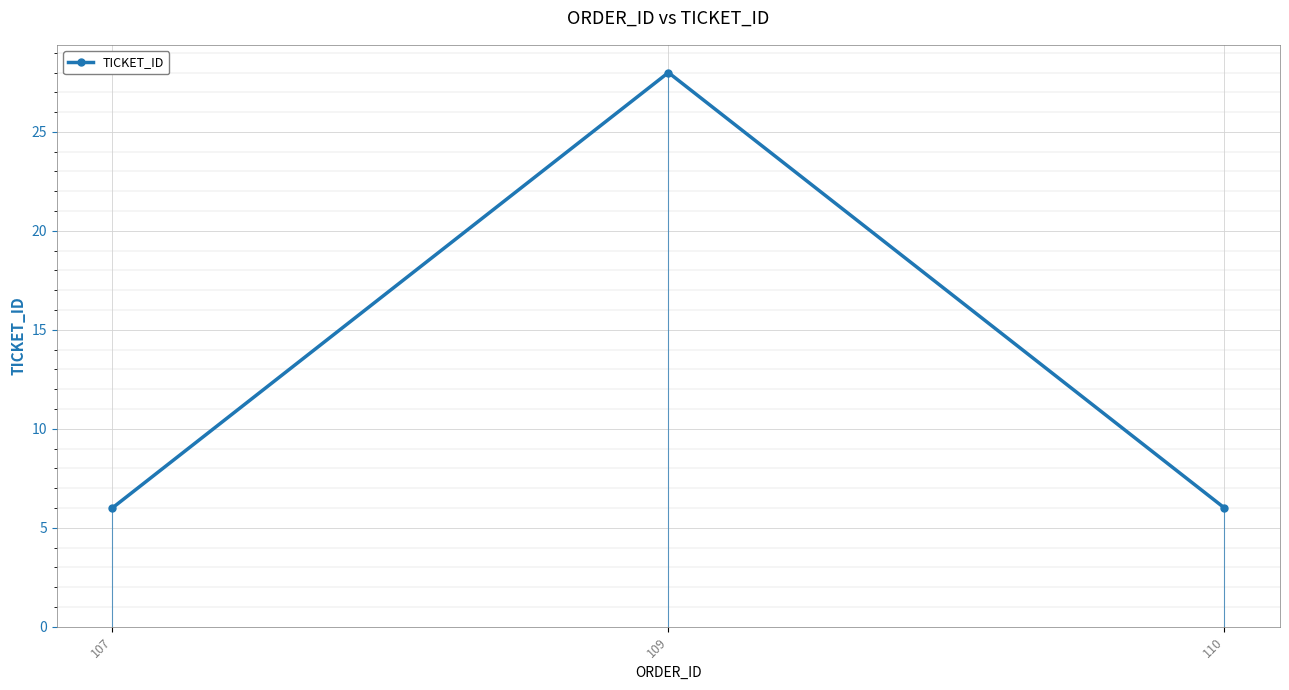

What is the smallest value displayed?

6